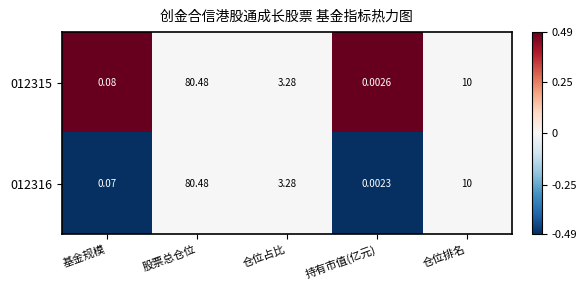

Which category has the highest value in the 012316 series?

股票总仓位